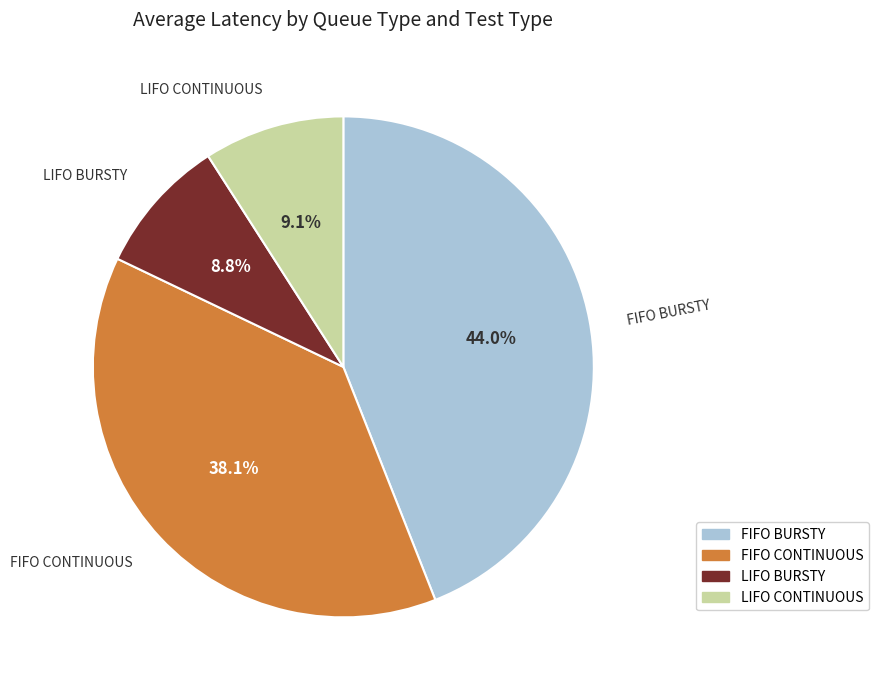

To the nearest percent, what is the difference between the FIFO BURSTY and FIFO CONTINUOUS slice percentages?

6%